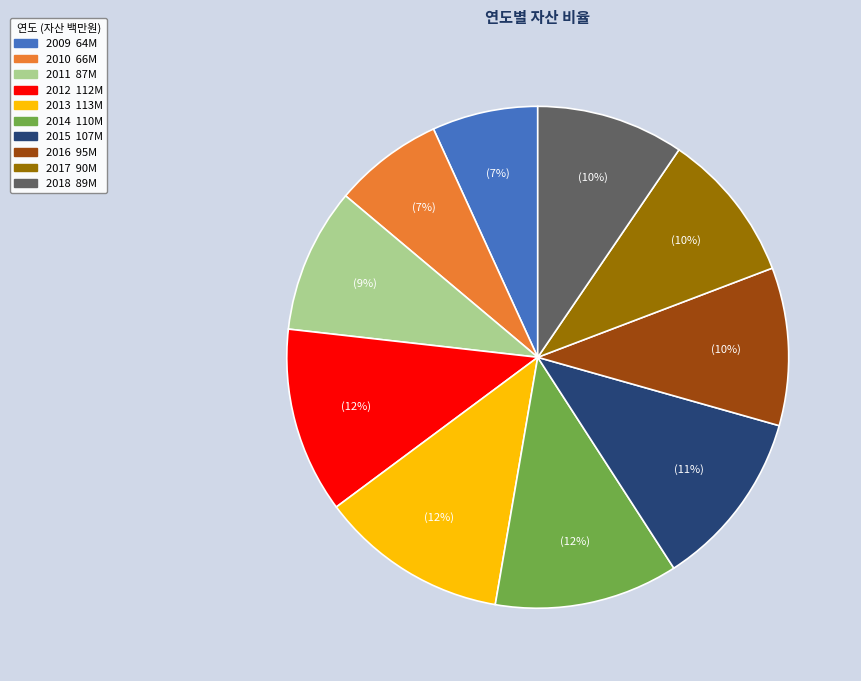

Is 2011 the majority of the pie?

No